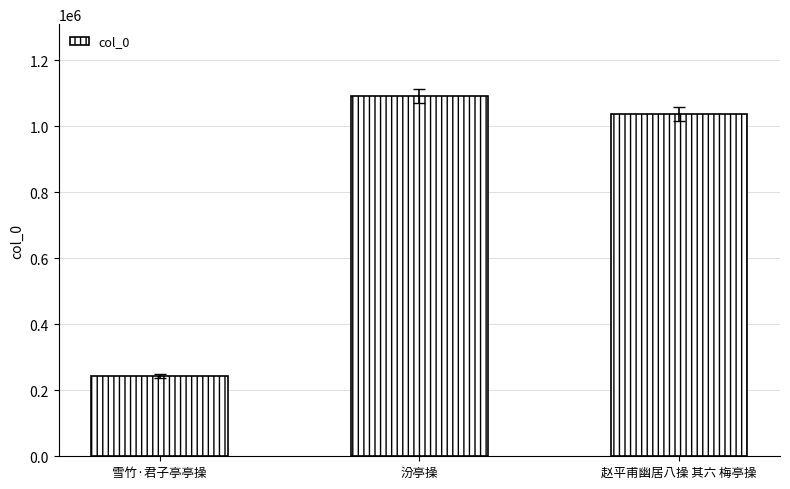

What is the ratio of the value at 雪竹·君子亭亭操 to the value at 汾亭操?

0.2